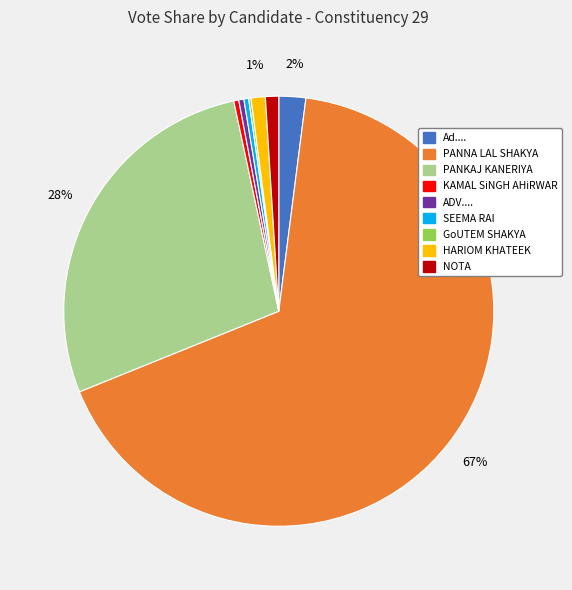

Is there a majority slice in this chart?

Yes